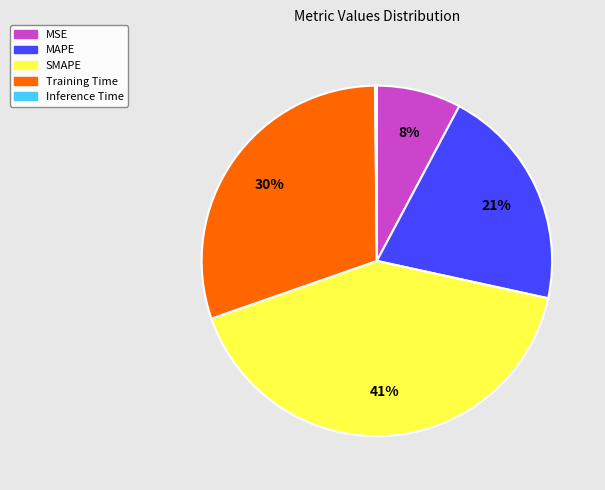

Which category has the biggest portion of the pie?

SMAPE